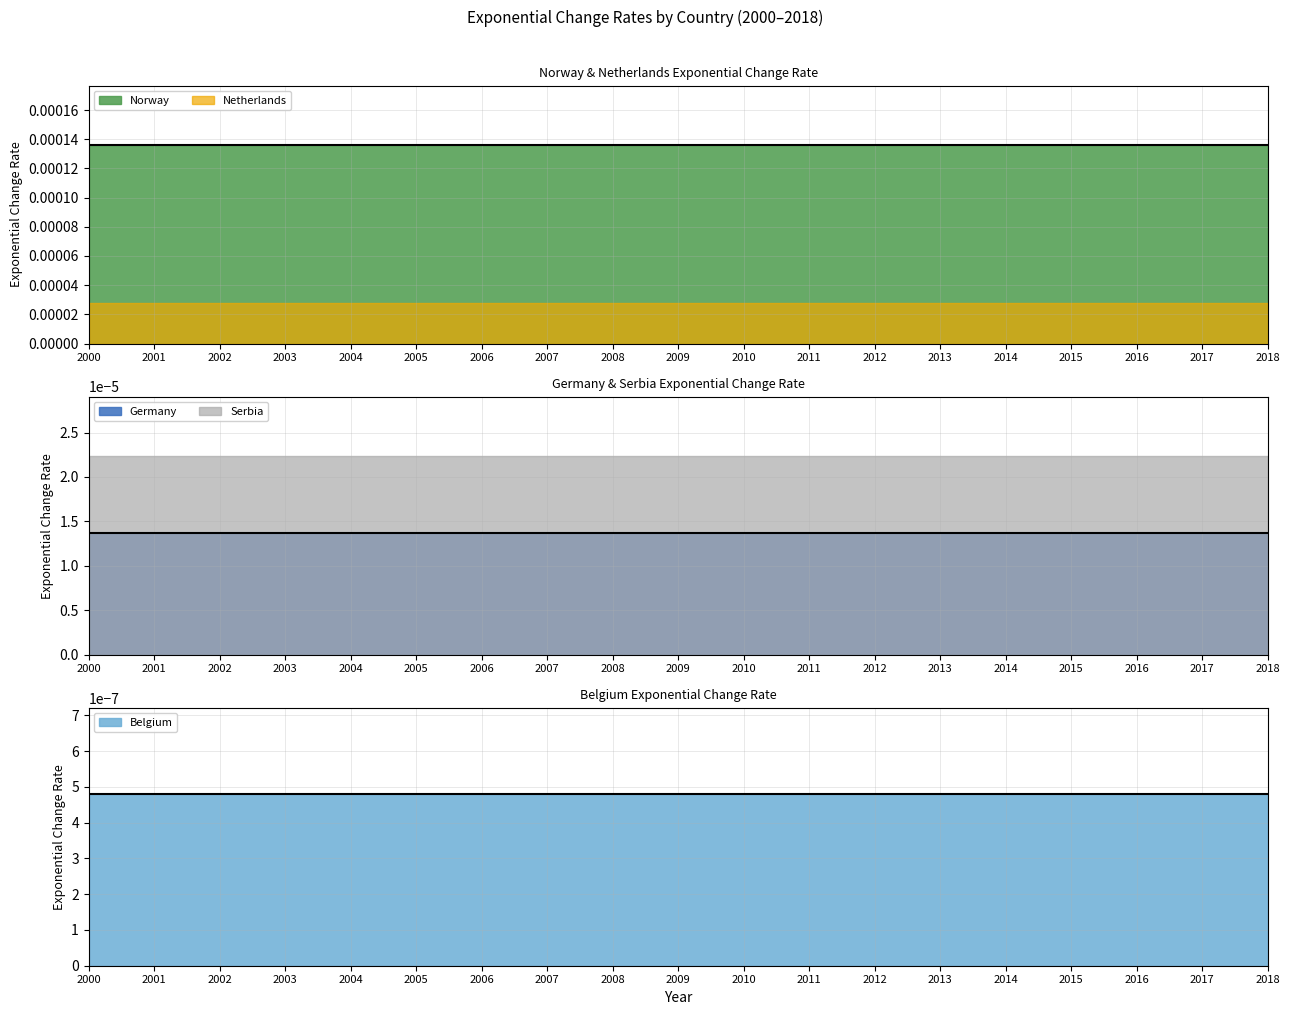

What are all the series names shown in the legend?

Netherlands, Norway, Germany, Serbia, Belgium